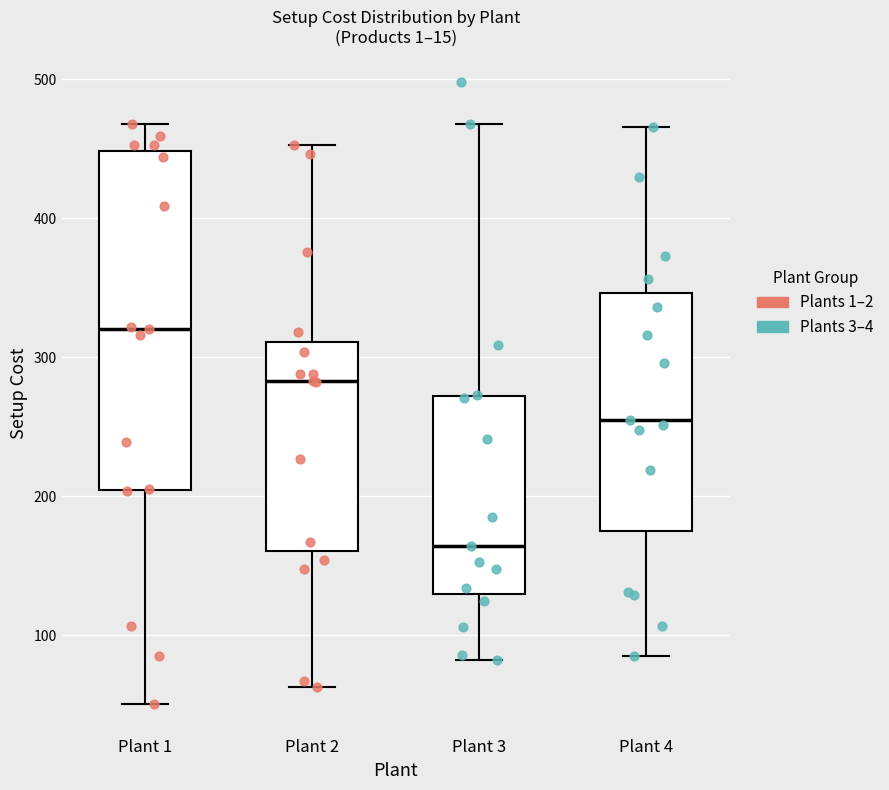

Reading left to right, transcribe this box plot: for each box, give where its median line is, the range the box spans, and where its two whiskers end, as read against the y-axis. The values are not printed on the chart, so give them approximately, as read against the axis.

Plant 1: median 320, box 200 to 450, whiskers 50 to 470
Plant 2: median 280, box 160 to 310, whiskers 60 to 450
Plant 3: median 160, box 130 to 270, whiskers 80 to 470
Plant 4: median 260, box 180 to 350, whiskers 90 to 470